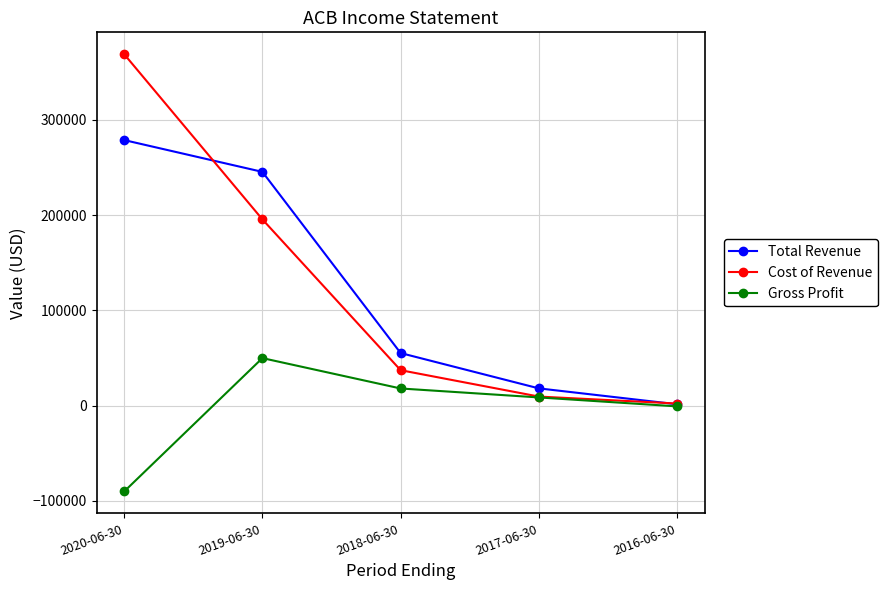

At which category is the sum across all series the highest?

2020-06-30